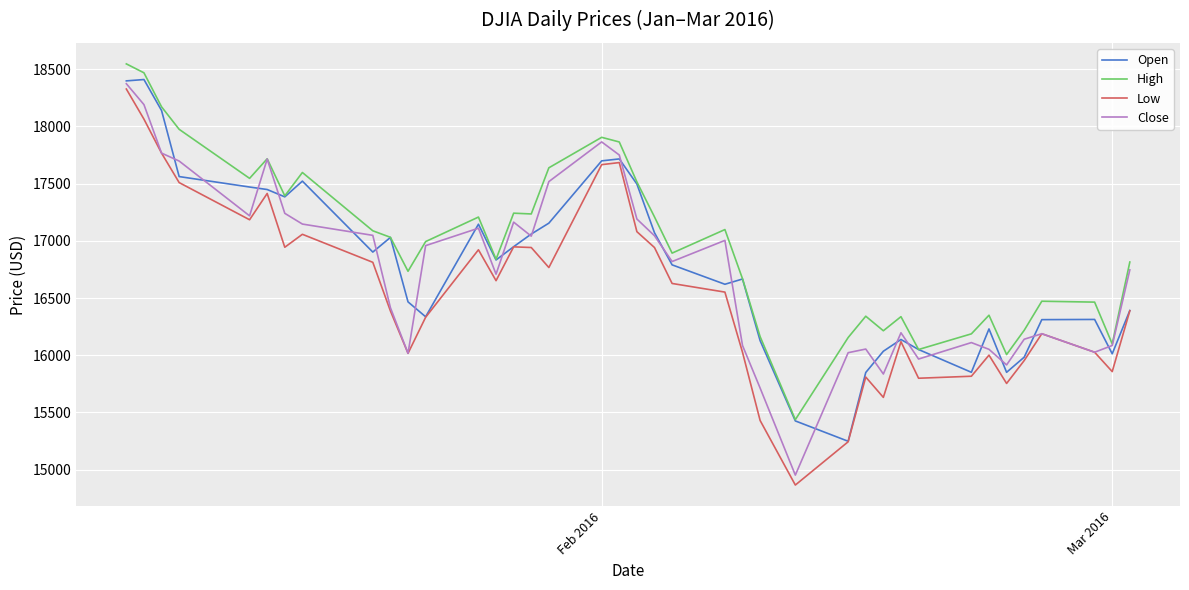

What is the maximum value shown in the chart?

18547.4